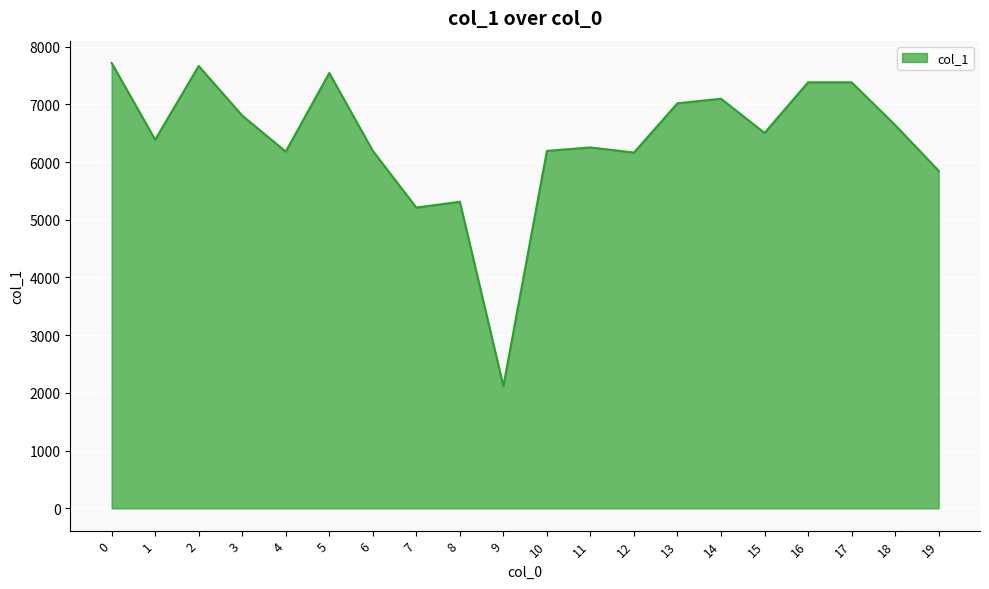

The value at 7 is 8324. True or false?

False